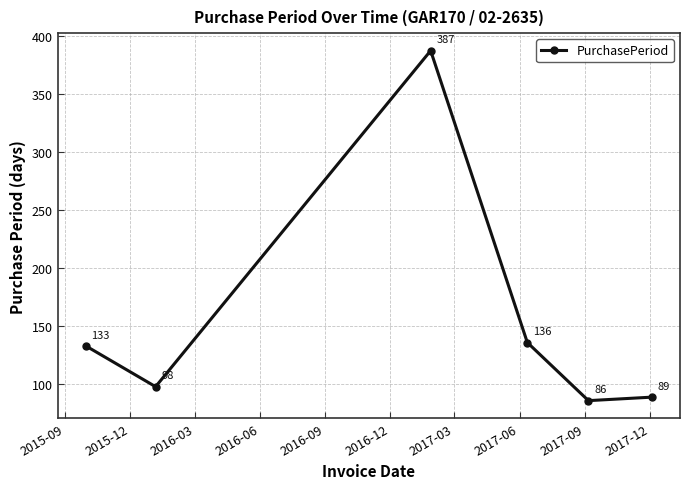

How many lines are shown in the chart?

1